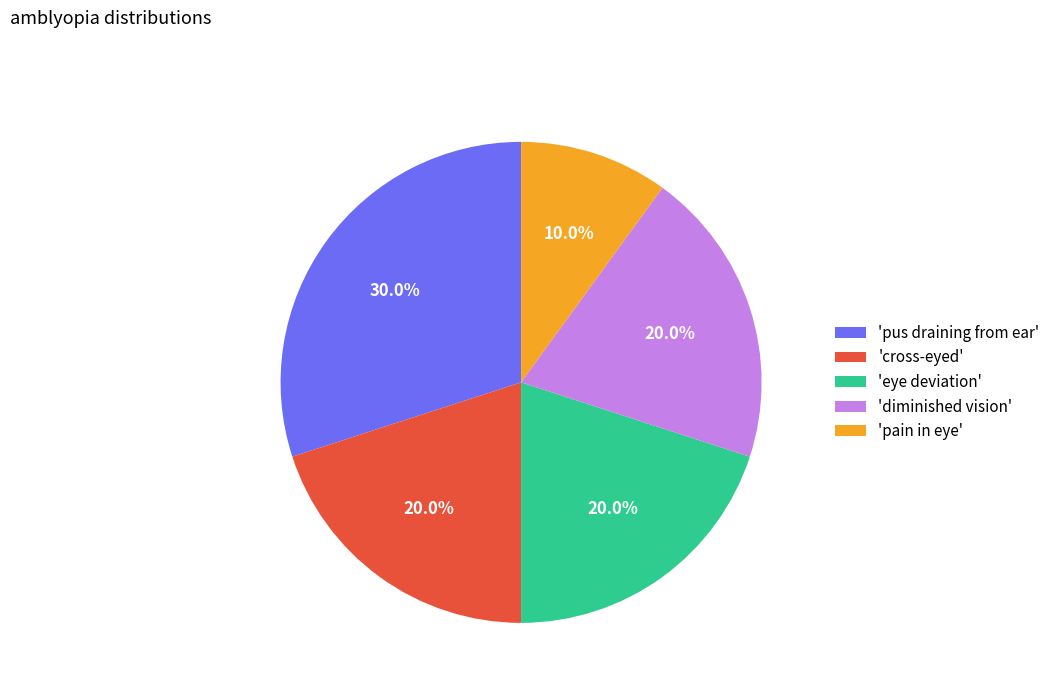

Is there any slice that represents more than half of the pie?

No